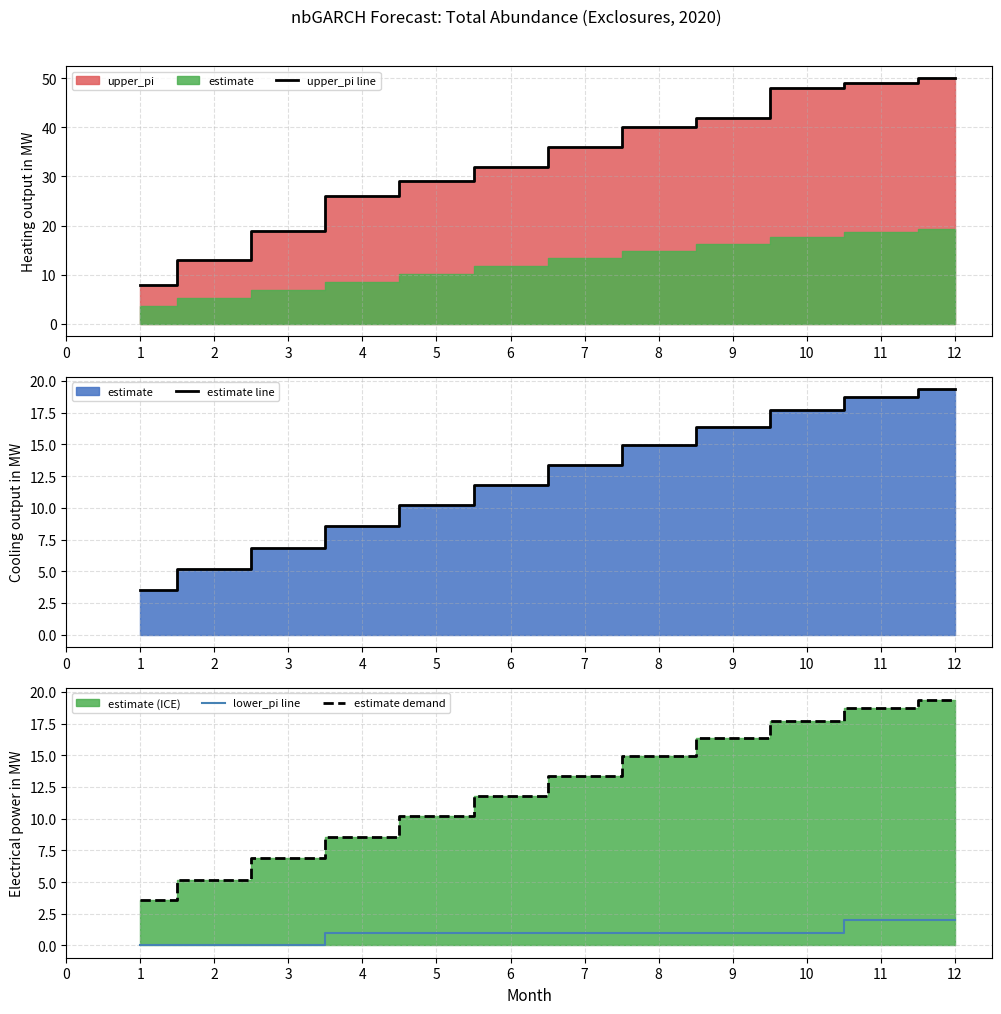

Count the lower_pi line values in the range 1 to 2.

9